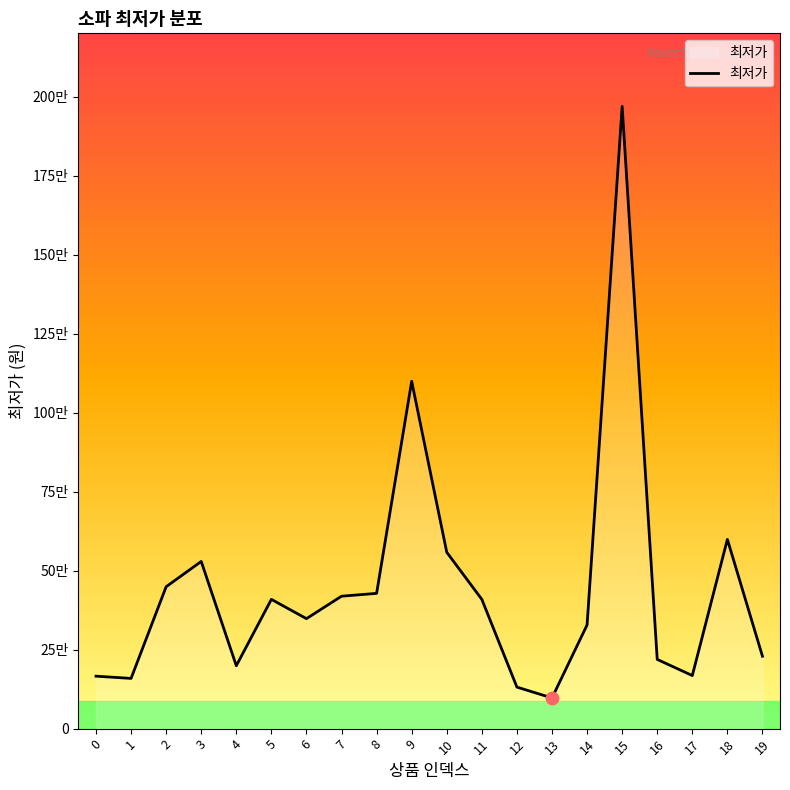

Does the chart have visible grid lines?

No